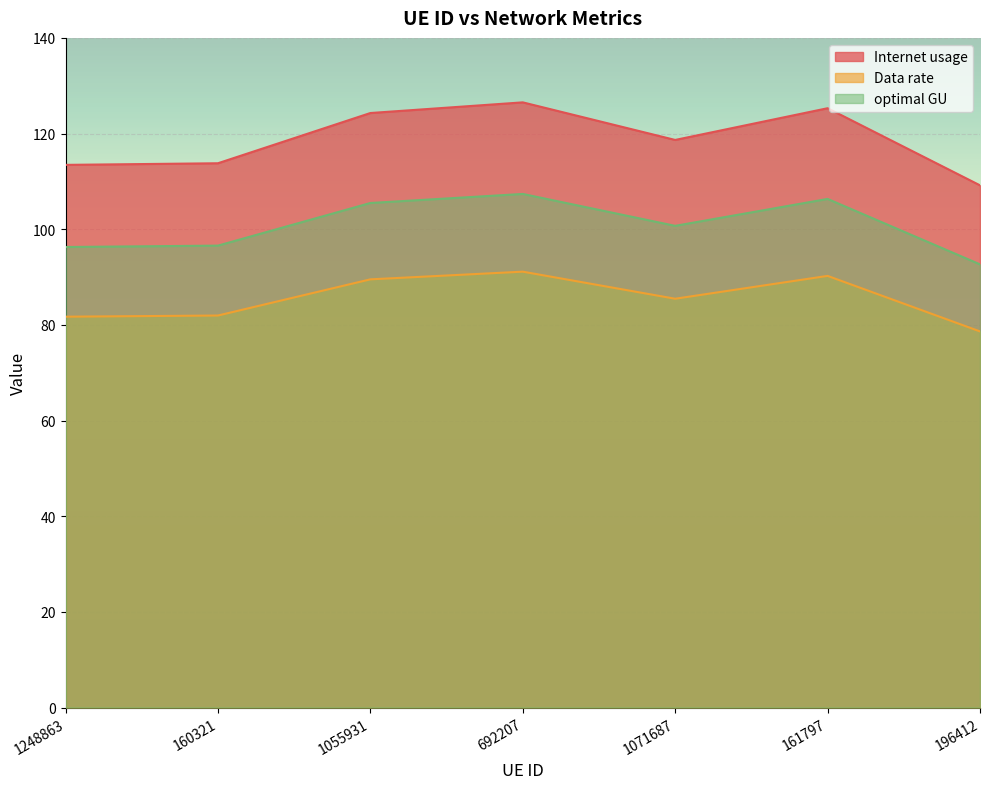

What is the difference between the maximum and minimum values in the Internet usage series?

17.3